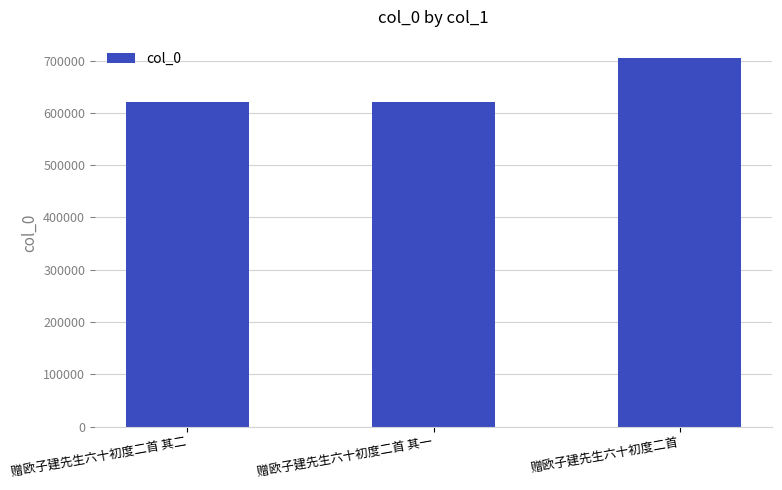

Where is the data nearest to the value 662834?

赠欧子建先生六十初度二首 其二